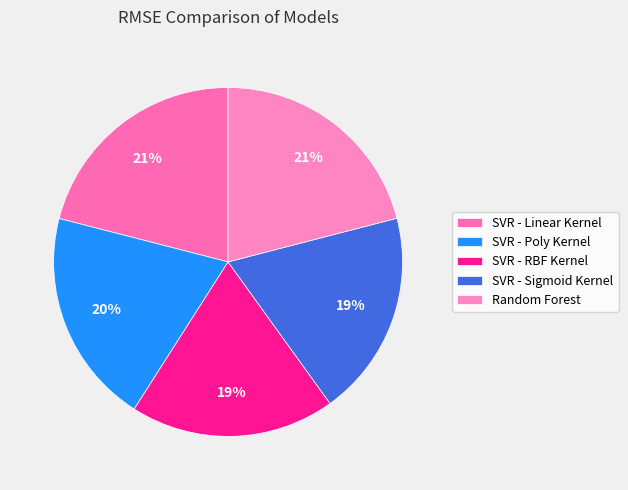

To the nearest percent, what is the average slice percentage?

20%